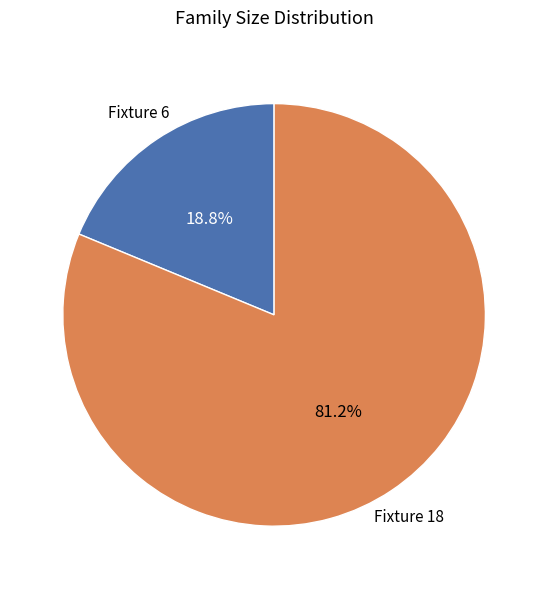

To the nearest percent, what is the average slice percentage?

50%